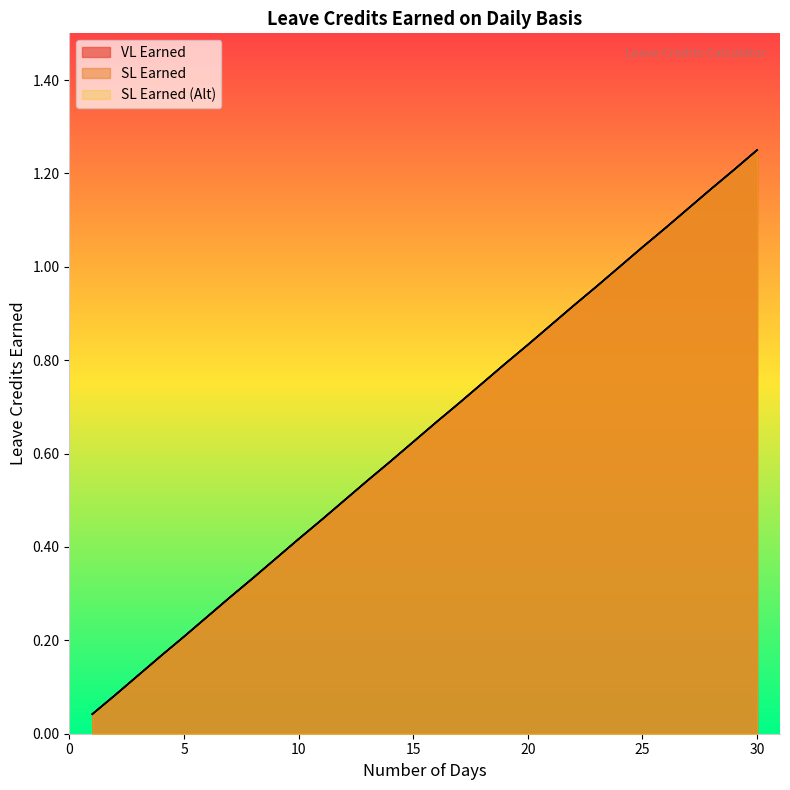

True or false: SL Earned has more than 0 points higher than both neighbors.

False